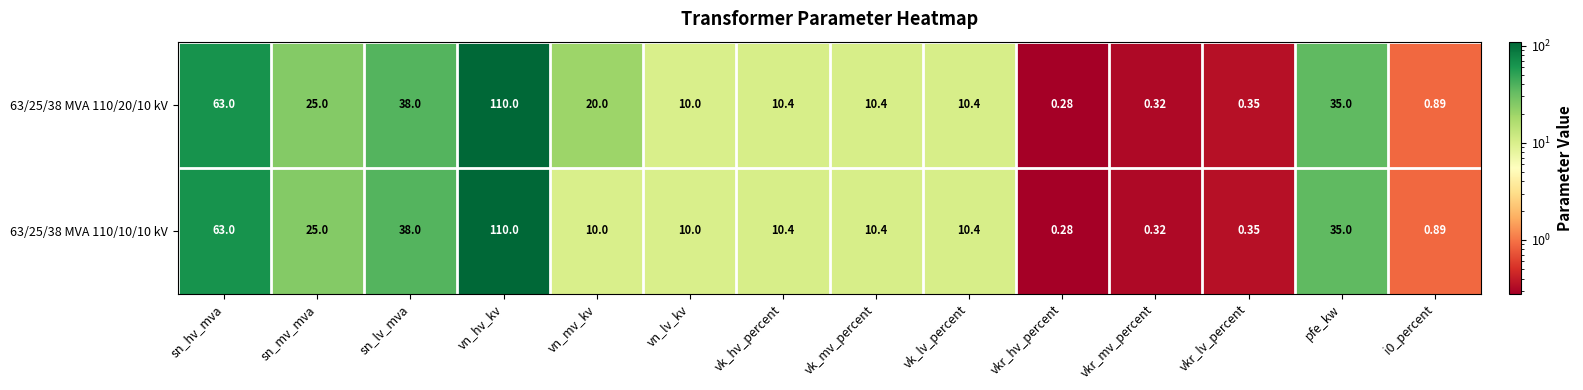

How many distinct data groups are displayed?

2